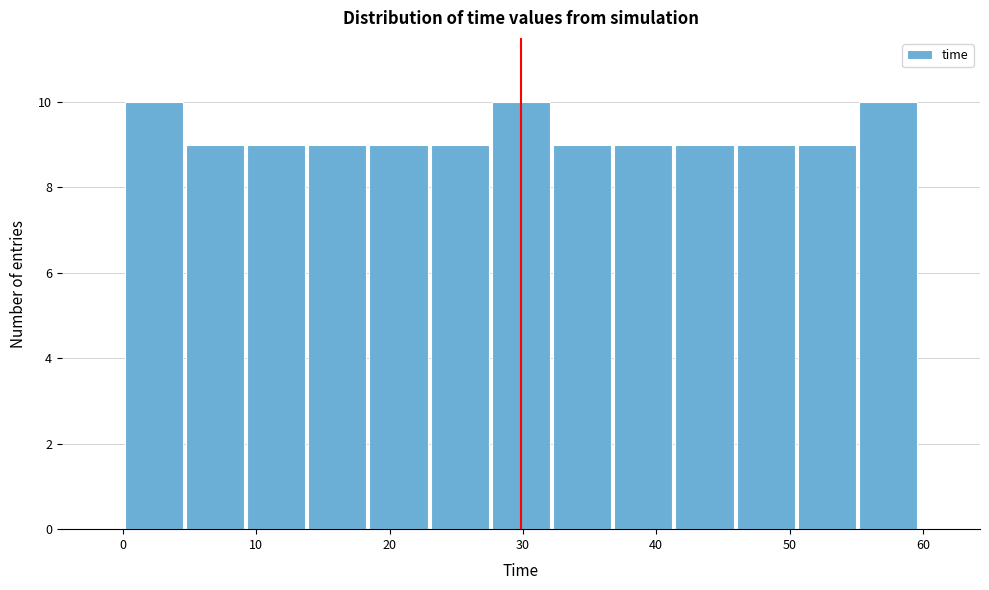

Reading left to right, list every bar in this chart as the range it spans on the x-axis followed by its height. Neither the bar edges nor the heights are printed on the chart, so give them approximately, as read against the axes.

0 to 5: 10
5 to 9: 9
9 to 14: 9
14 to 18: 9
18 to 23: 9
23 to 28: 9
28 to 32: 10
32 to 37: 9
37 to 41: 9
41 to 46: 9
46 to 51: 9
51 to 55: 9
55 to 60: 10